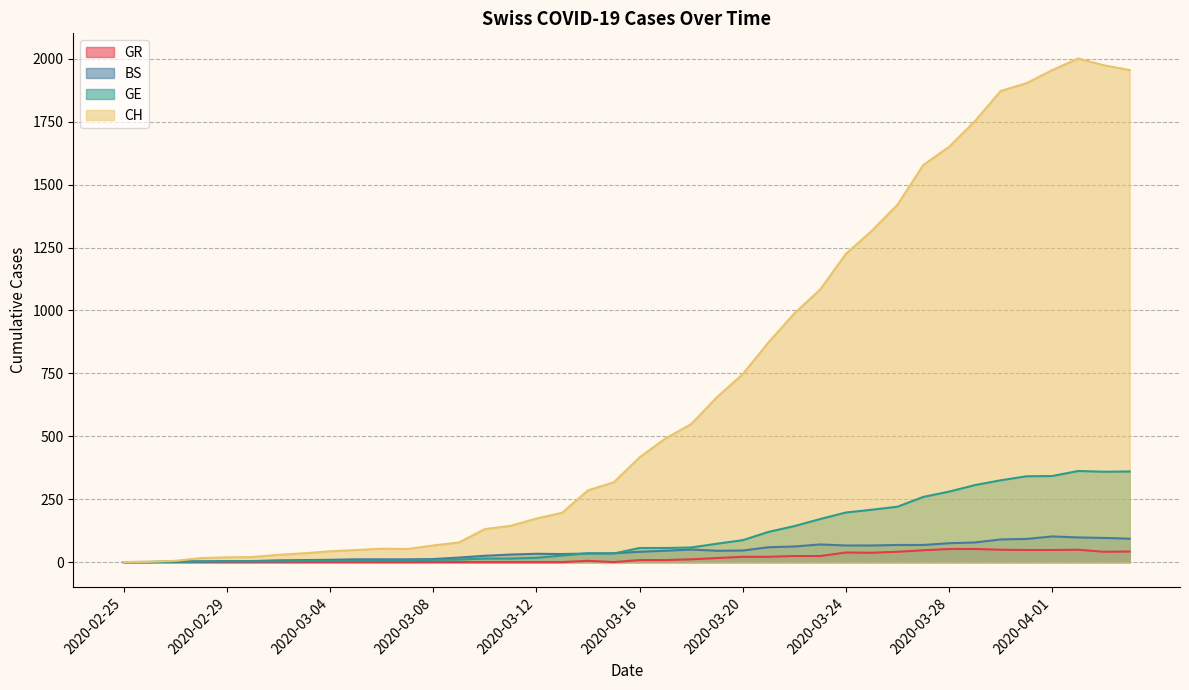

Which series has the largest range (max minus min)?

CH